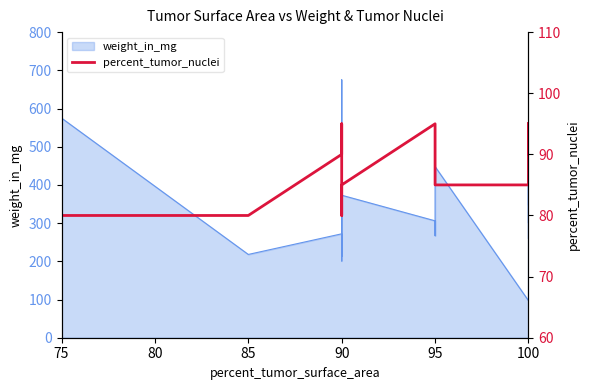

The chart shows a value of 33 at 95. True or false?

False